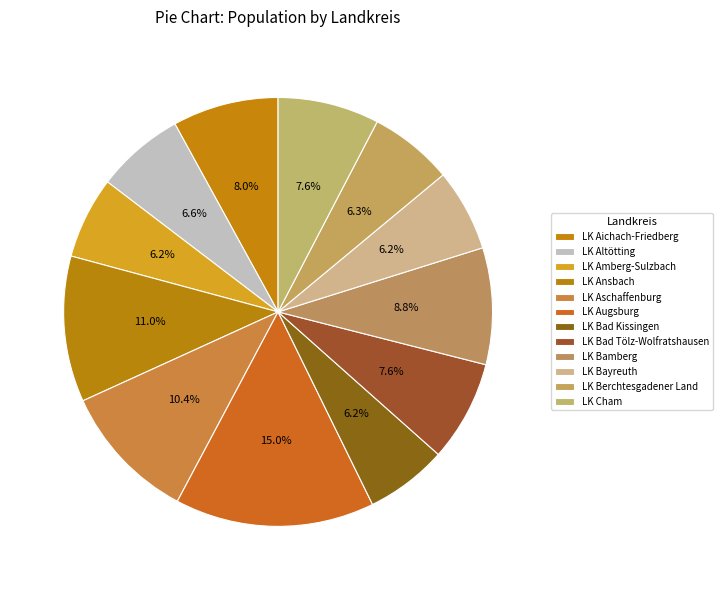

True or false: LK Altötting accounts for 7% of the total.

True